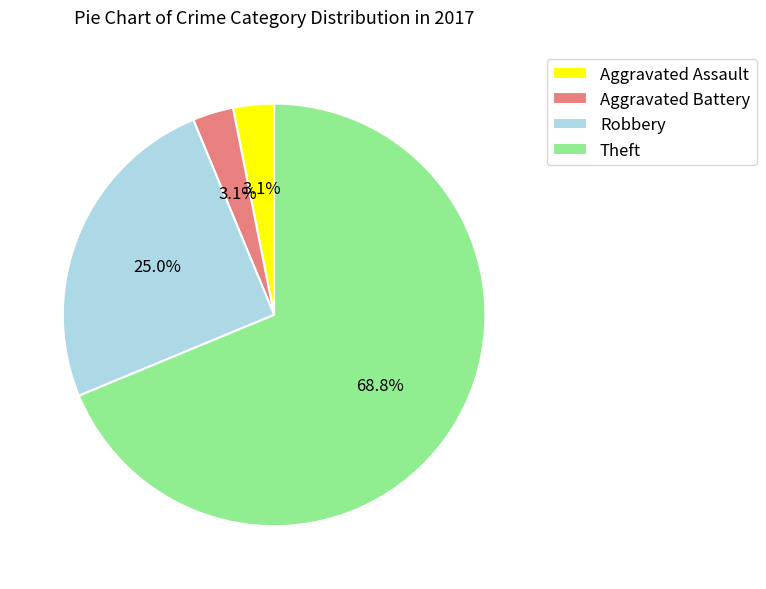

What is the largest slice in the pie chart?

Theft